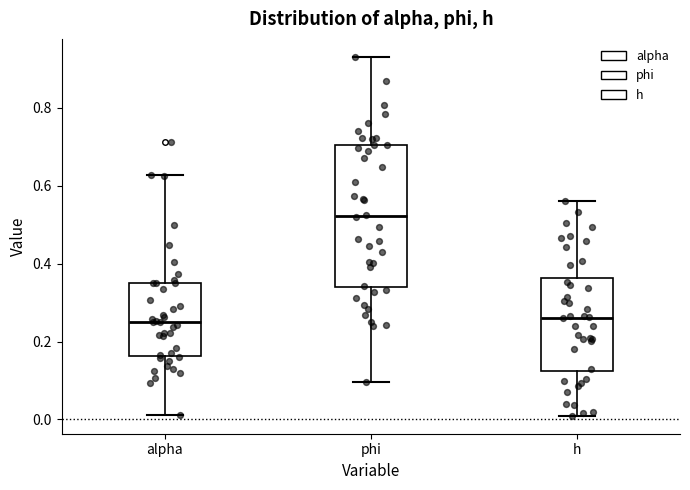

Comparing the boxes themselves (not the whiskers), which one is the tallest?

phi